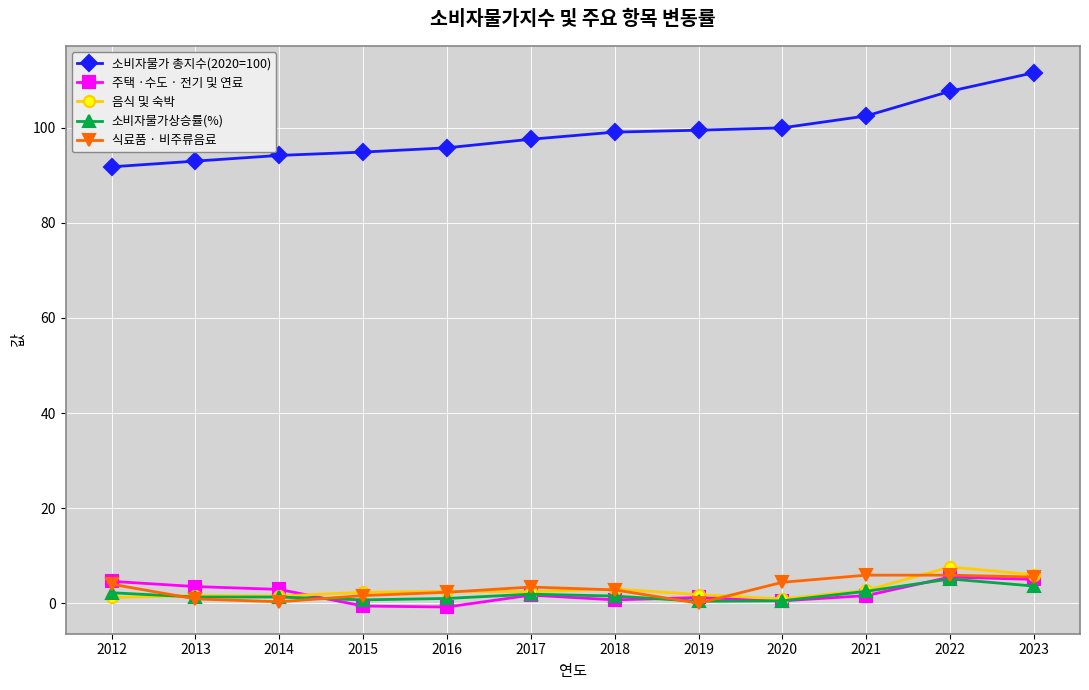

True or false: 음식 및 숙박 and 소비자물가 총지수(2020=100) cross at least once.

False